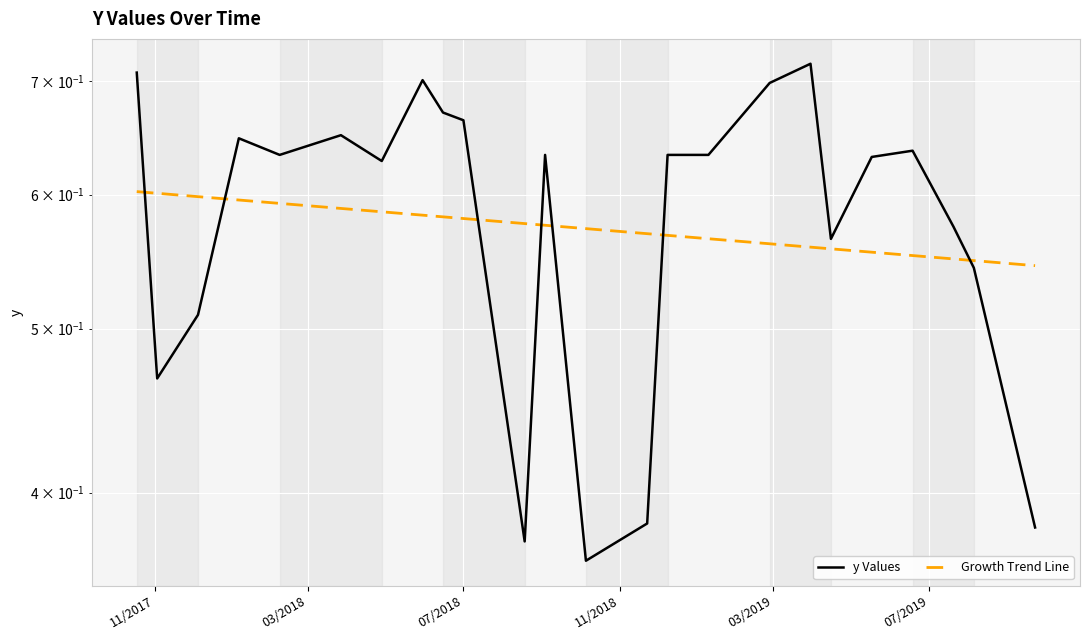

What is the spread (max minus min) of values at 07/2019?

0.1